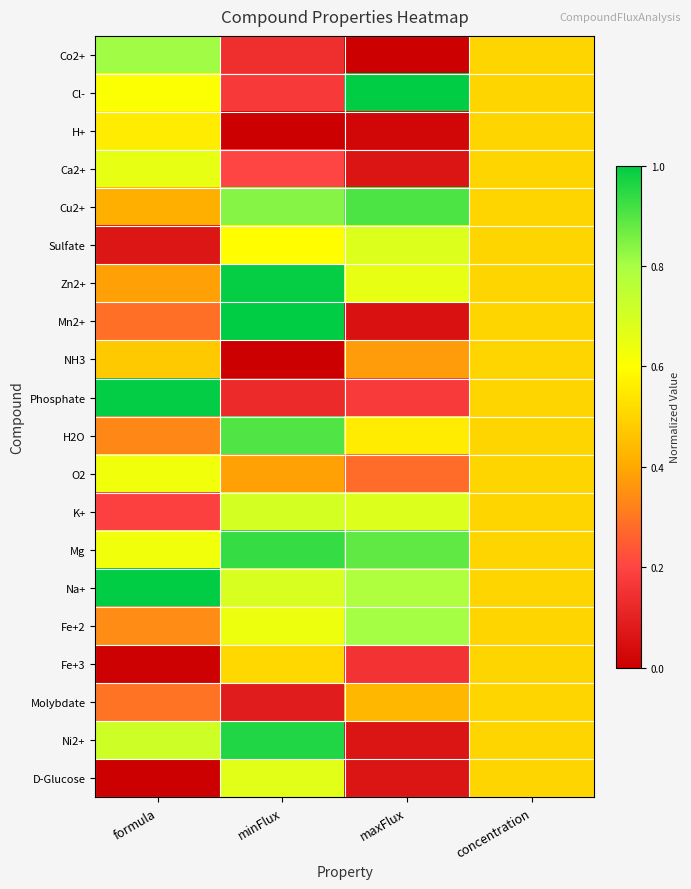

At minFlux, list the series in order from smallest to largest.

H+, NH3, Molybdate, Phosphate, Co2+, Cl-, Ca2+, O2, Fe+3, Sulfate, Fe+2, D-Glucose, Na+, K+, Cu2+, H2O, Mg, Ni2+, Zn2+, Mn2+